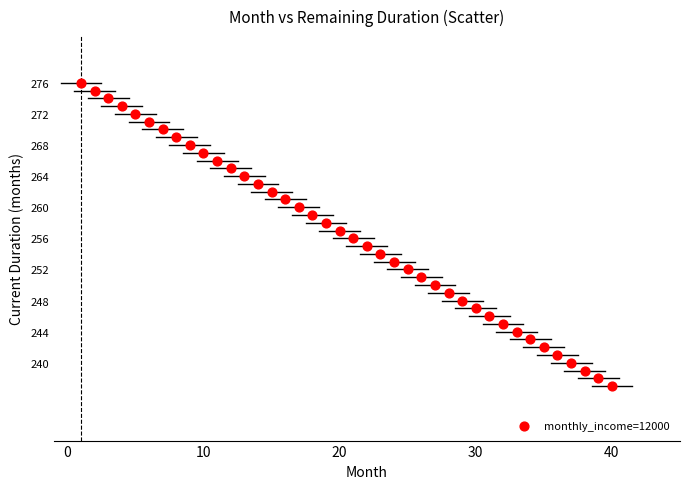

What is the range of X values (max minus min)?

39